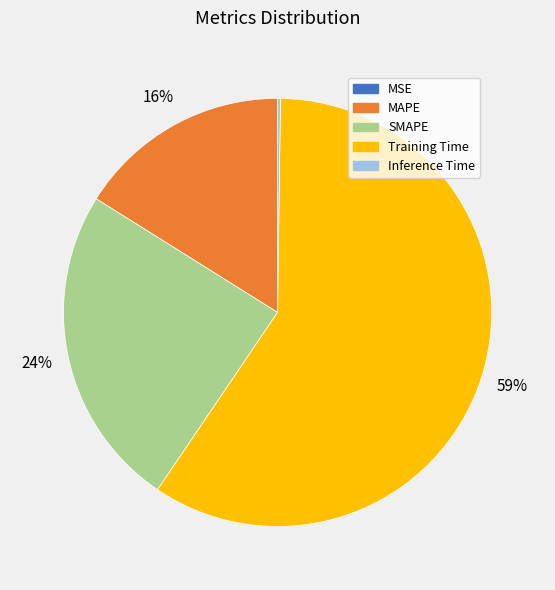

Does Training Time account for over 50% of the chart?

Yes